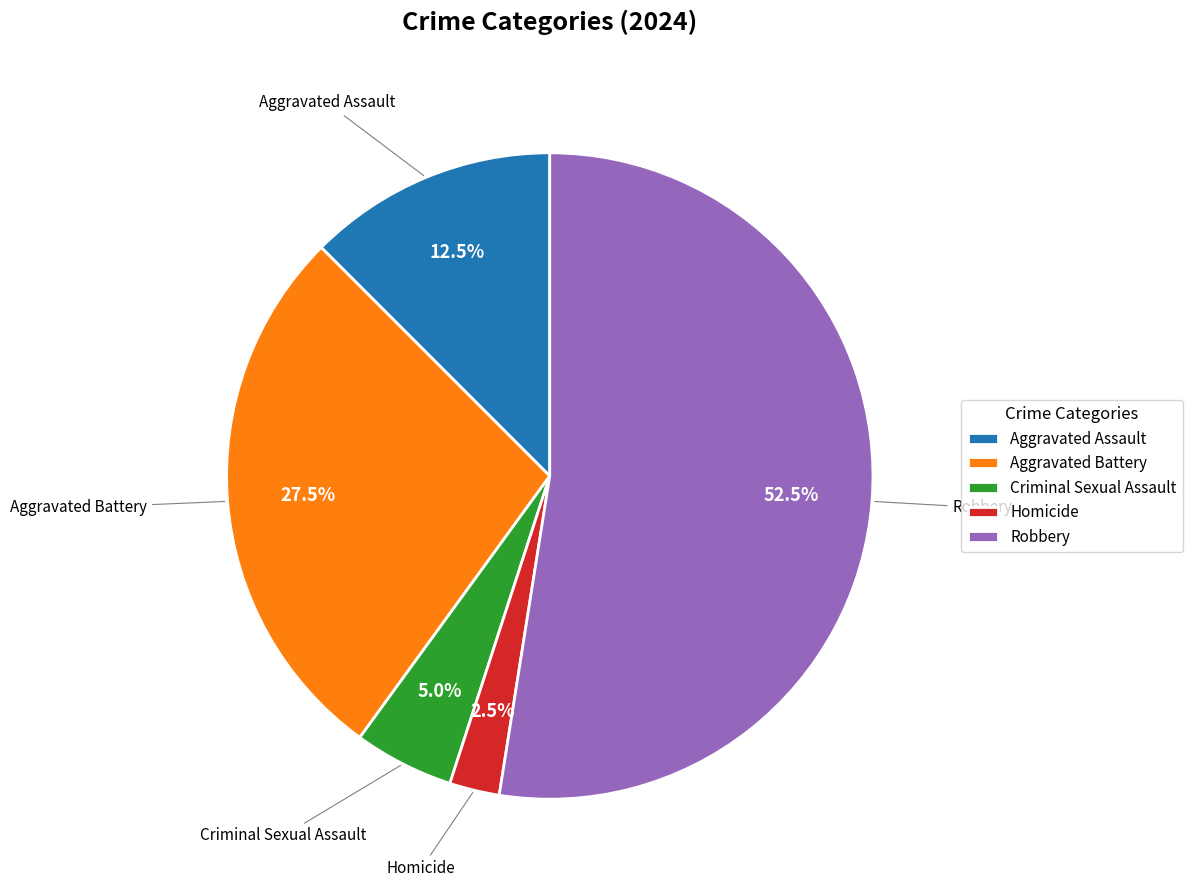

To the nearest percent, what is the difference between the largest and smallest slice percentages?

50%